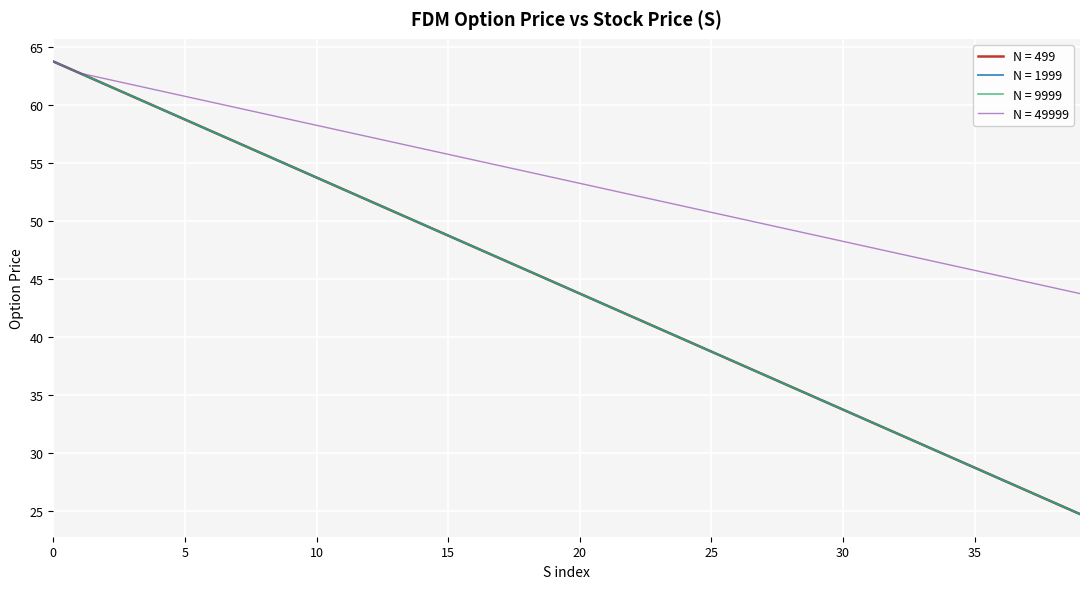

Which series has the widest spread of values?

N = 499